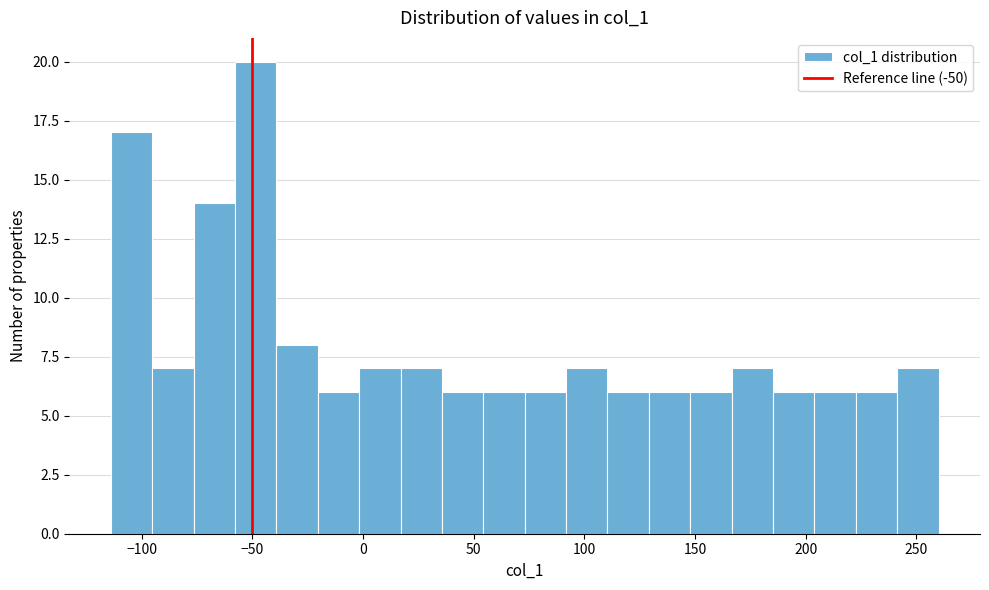

Around what value on the x-axis is the tallest bar? Give the approximate position of its centre, as read against the axis.

-50